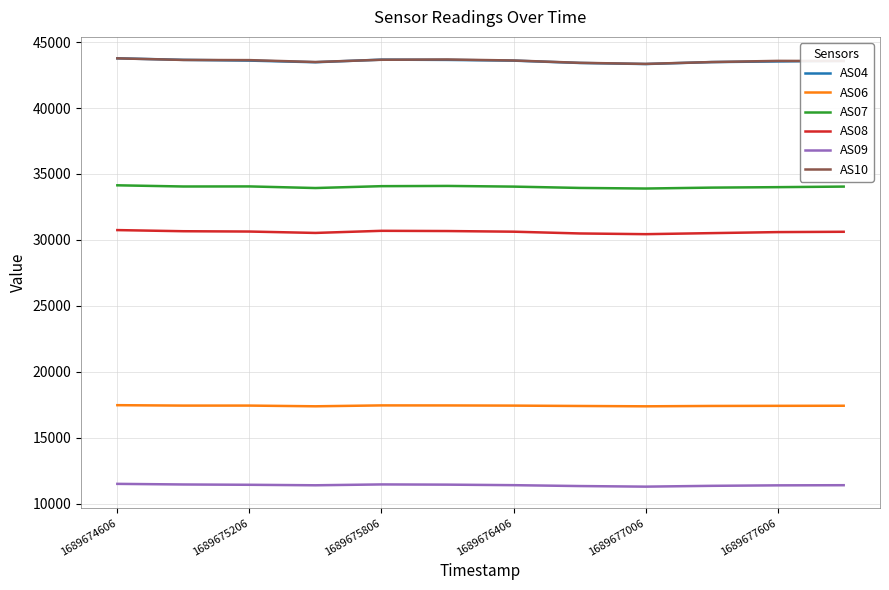

What is the maximum value for AS06?

17474